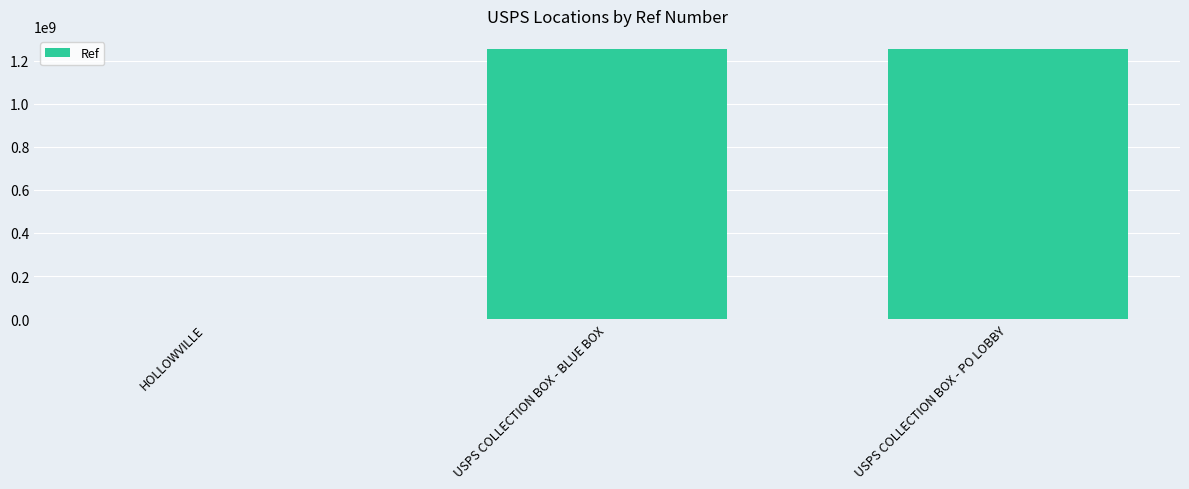

At which label is the value closest to 627183611?

USPS COLLECTION BOX - BLUE BOX